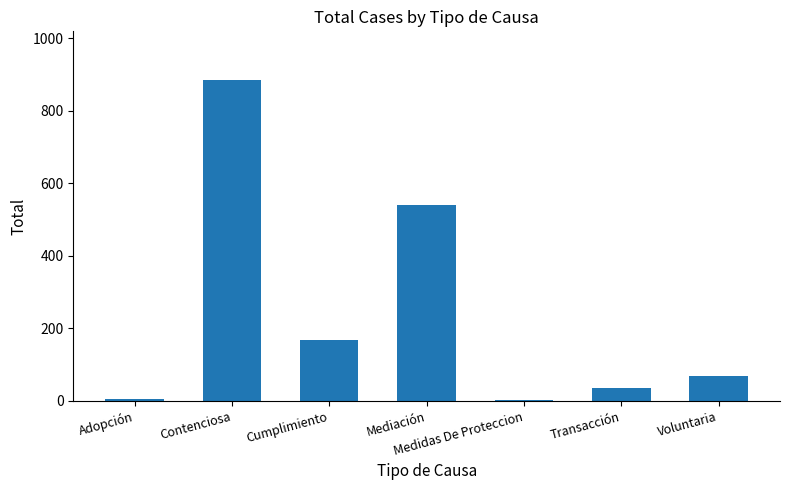

Count the number of data series in this chart.

1